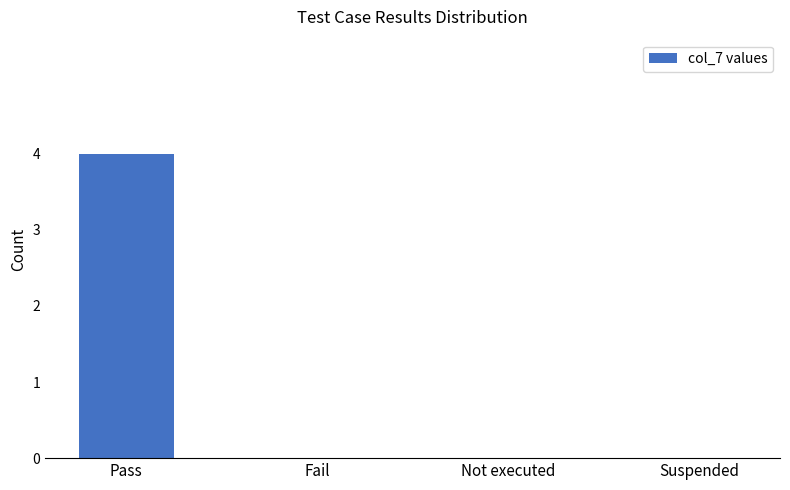

Reading left to right, extract all data points from this chart.

Pass=4	Fail=0	Not executed=0	Suspended=0